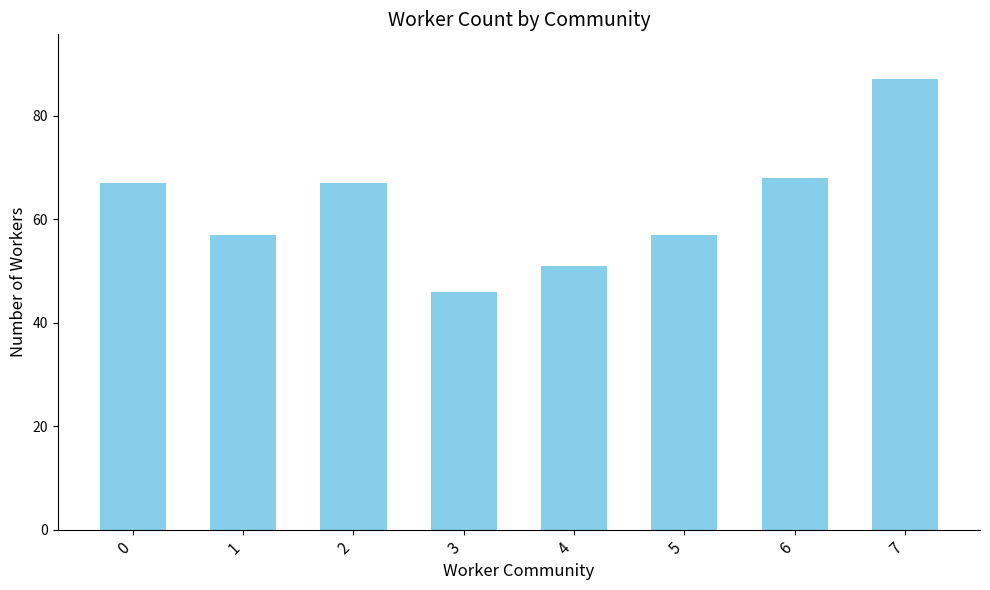

What is the sum of the values at 5 and 0?

124